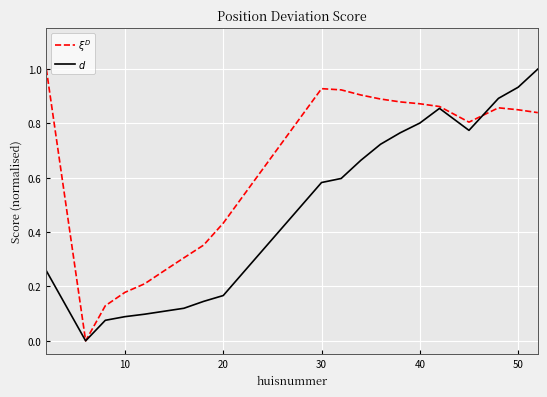

After their last crossing, which series has the higher values: $d$ or $\xi^D$?

$d$